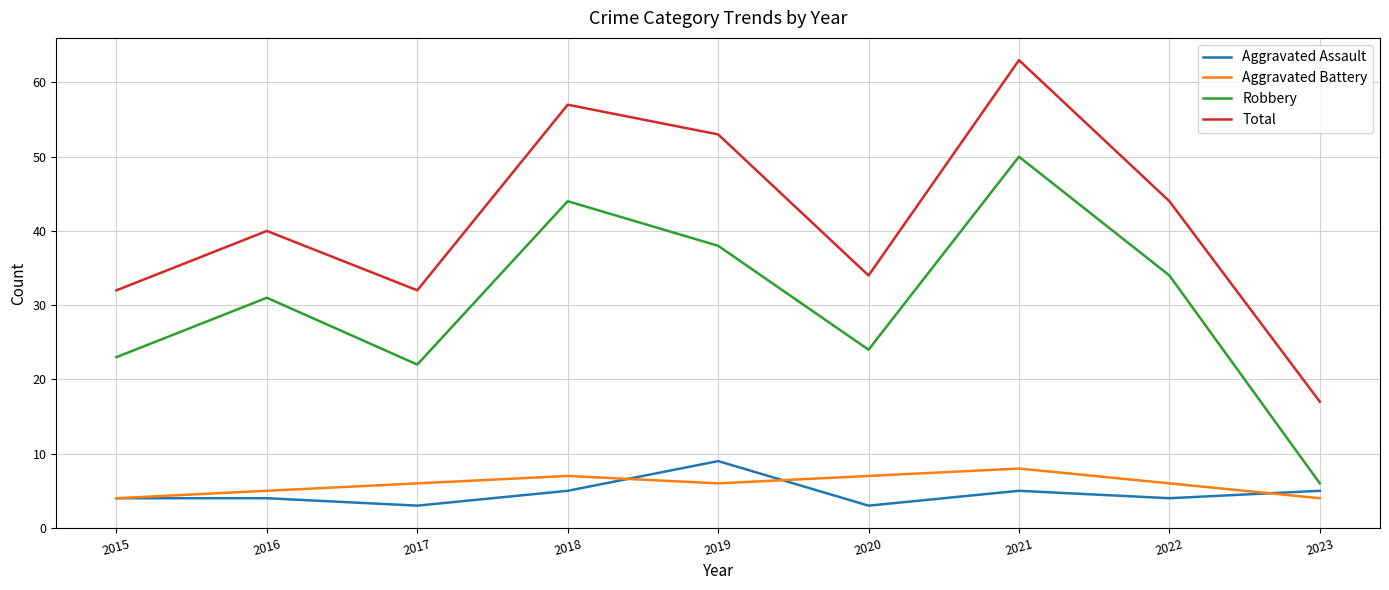

Reading left to right, what are all the values shown in this chart?

Aggravated Assault: 4	4	3	5	9	3	5	4	5
Aggravated Battery: 4	5	6	7	6	7	8	6	4
Robbery: 23	31	22	44	38	24	50	34	6
Total: 32	40	32	57	53	34	63	44	17